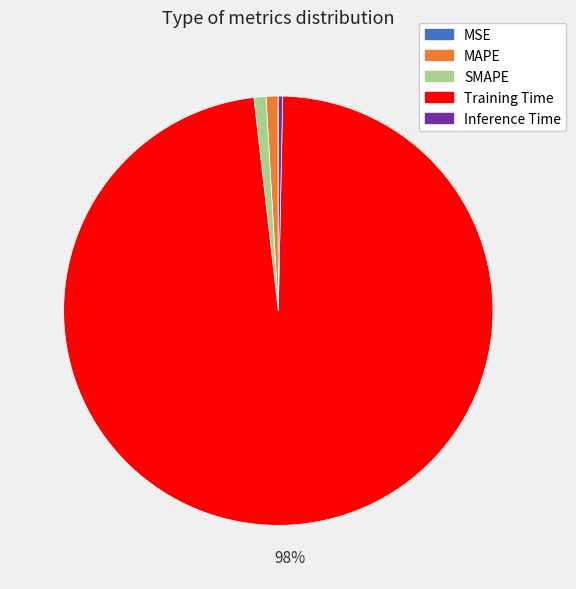

Do SMAPE and MAPE together represent more than half of the pie?

No